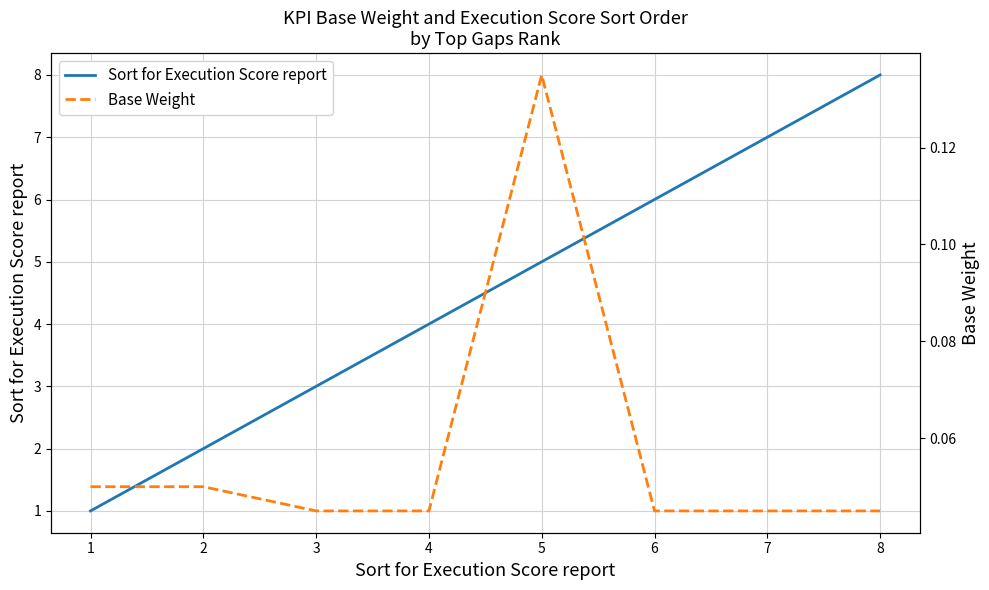

Rank the series by their maximum value, from highest to lowest.

Sort for Execution Score report, Base Weight